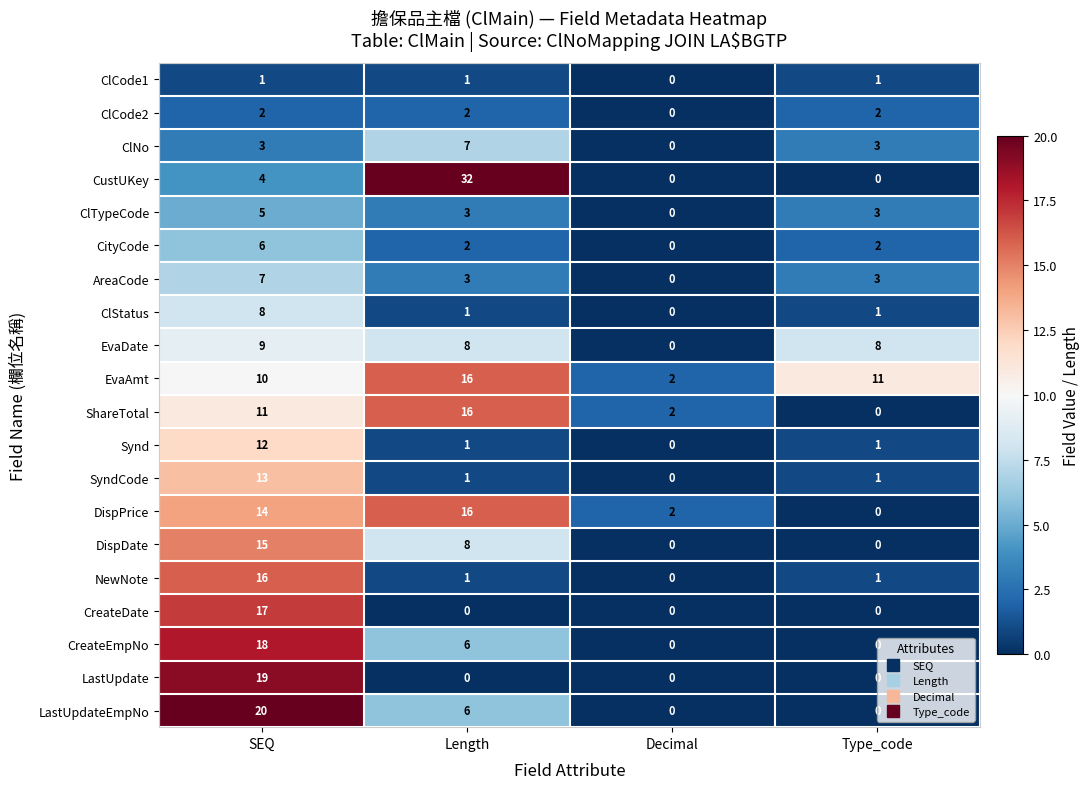

What is the difference between the highest and lowest values at Decimal?

2